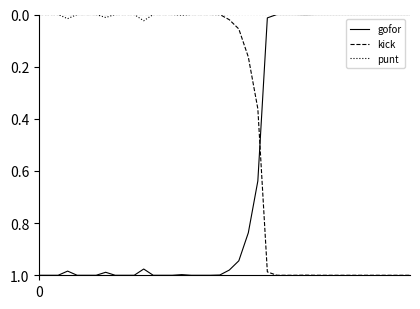

Which series has the largest total across all categories?

gofor